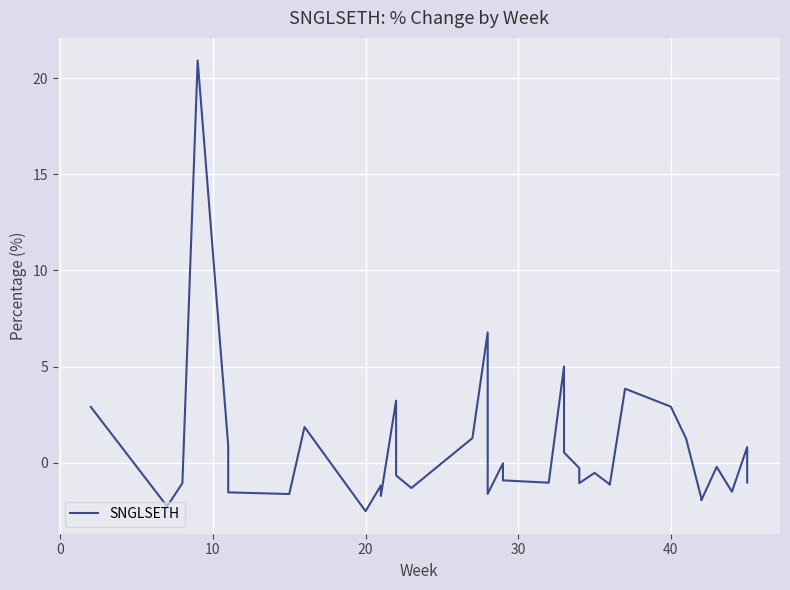

What is the maximum value shown in the chart?

20.9